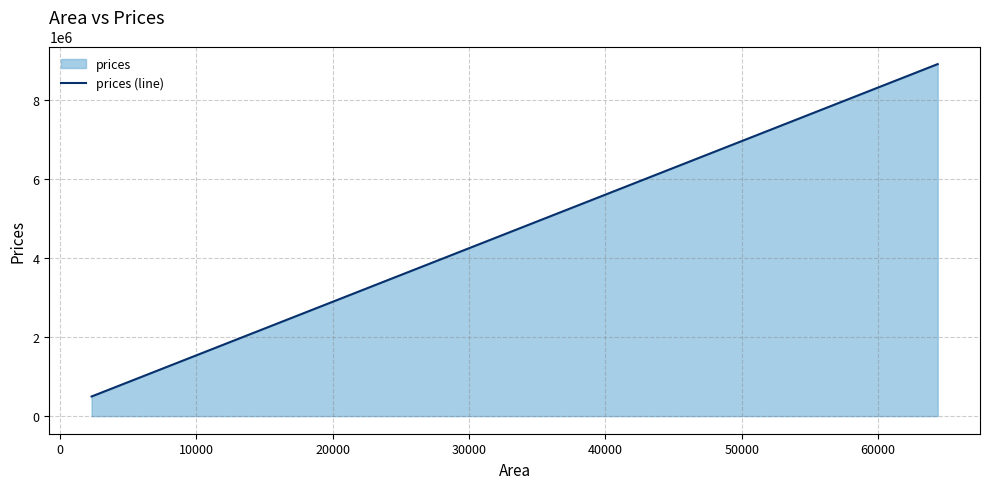

True or false: there are more than 1 points higher than both neighbors.

False